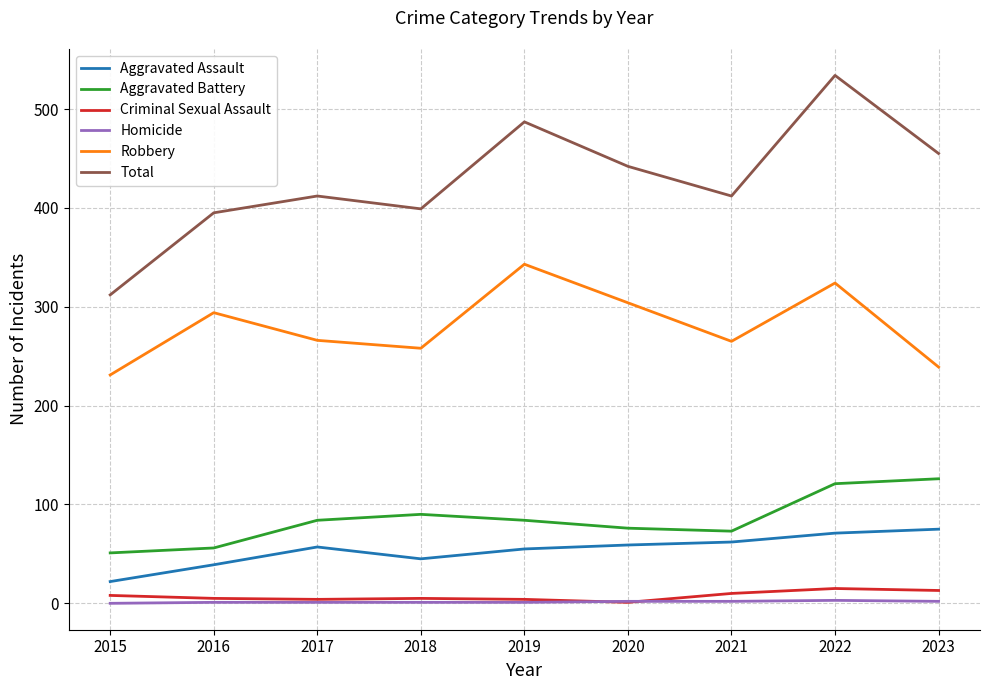

What is the total value across all series at 2022?

1068